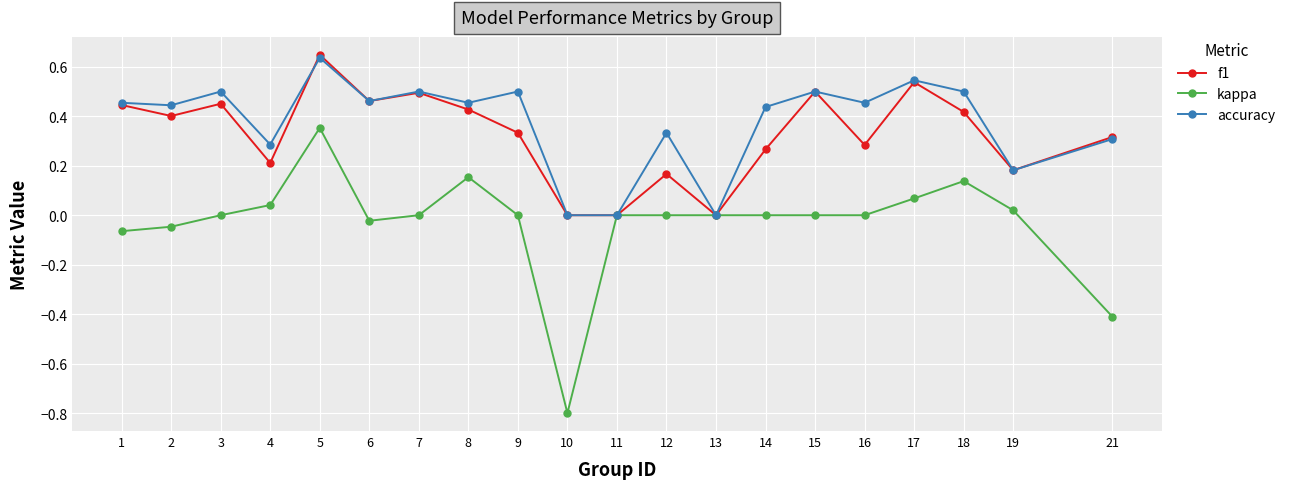

True or false: accuracy has more than 2 points higher than both neighbors.

True